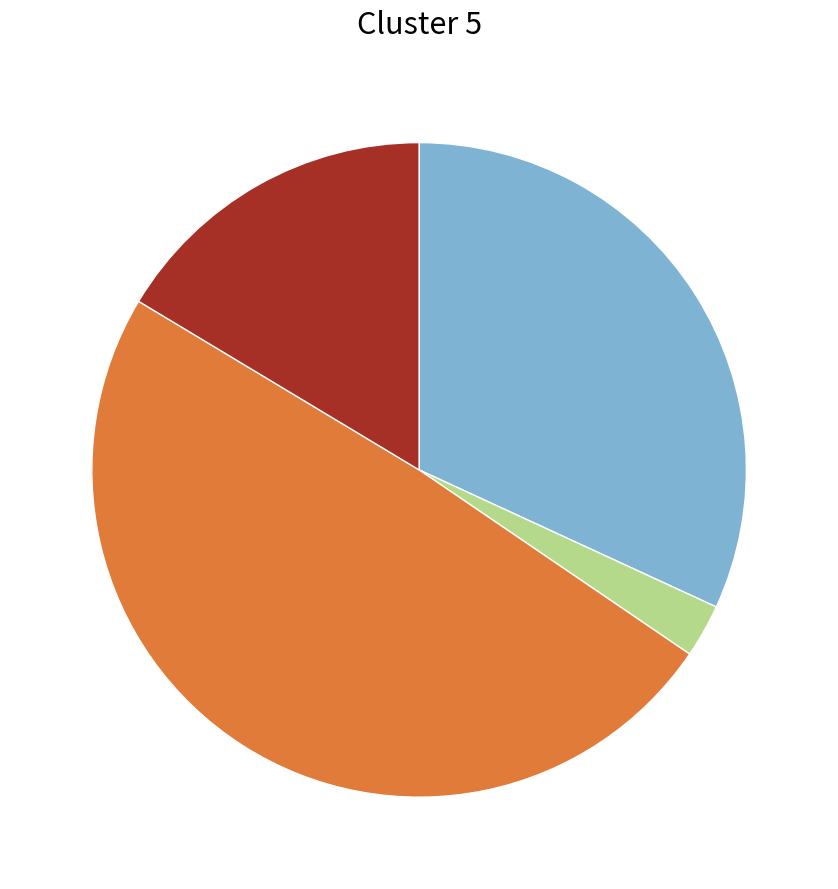

How many slices are in this pie chart?

4